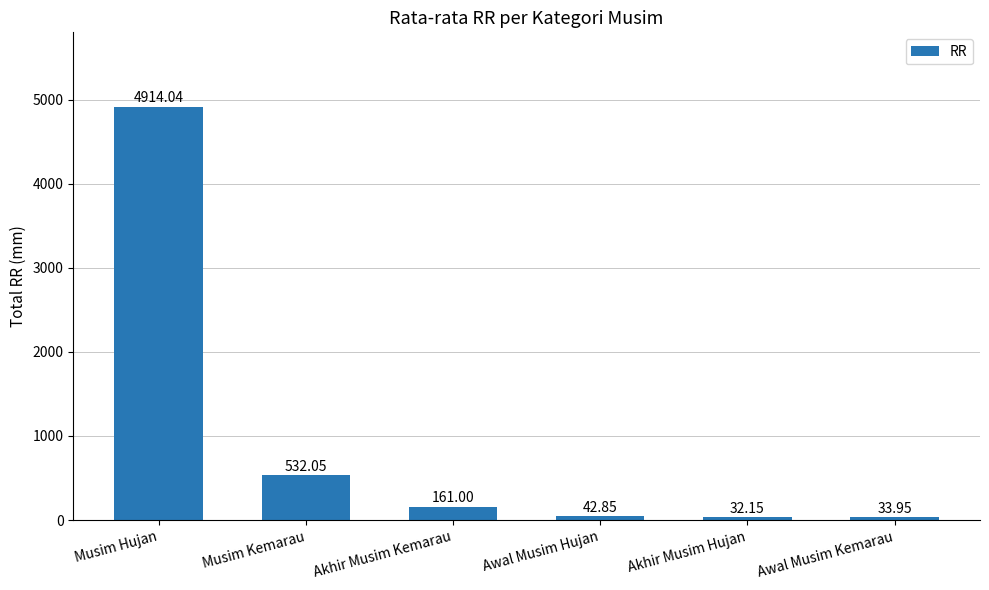

What is the change in value from Musim Hujan to Awal Musim Kemarau?

-4880.1